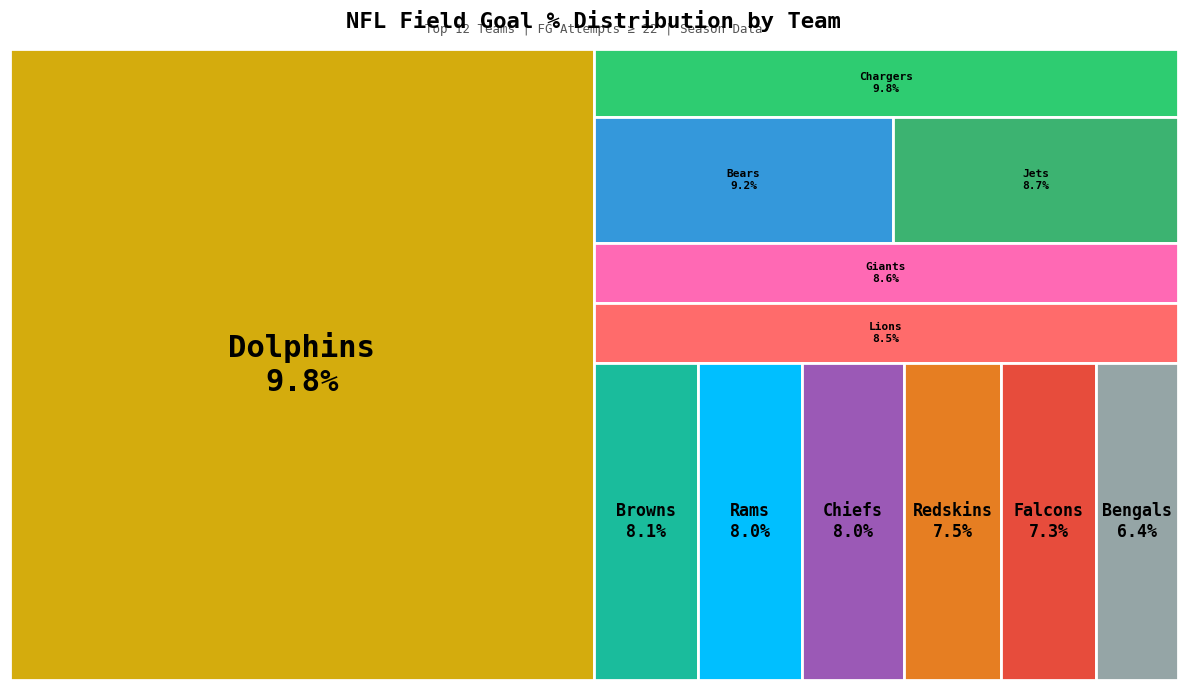

What percentage is the Rams slice, to the nearest percent?

8%